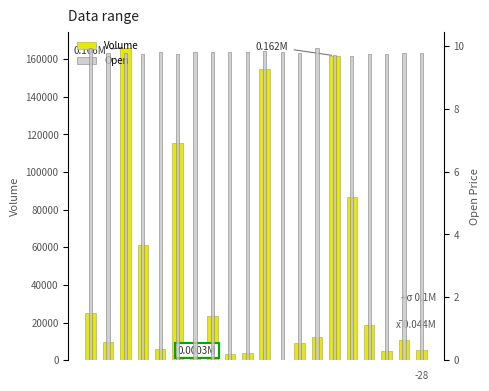

Which series changed the most between 0 and 15?

Volume